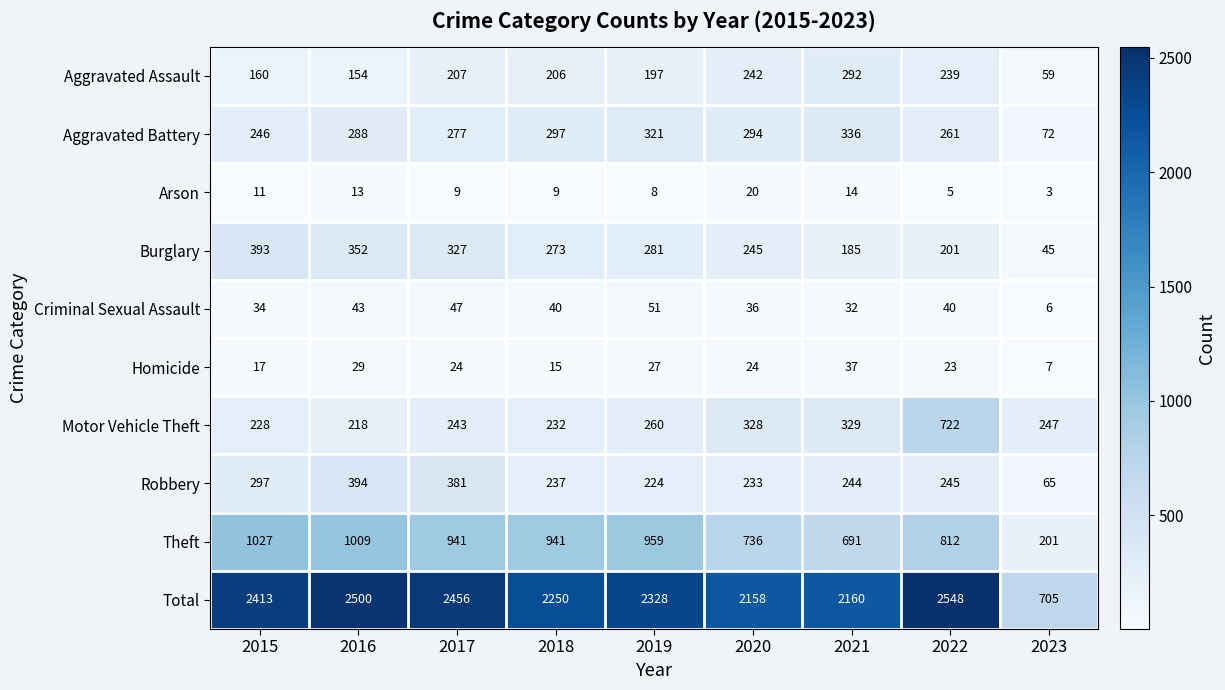

True or false: Criminal Sexual Assault has a value of 36 at 2020.

True